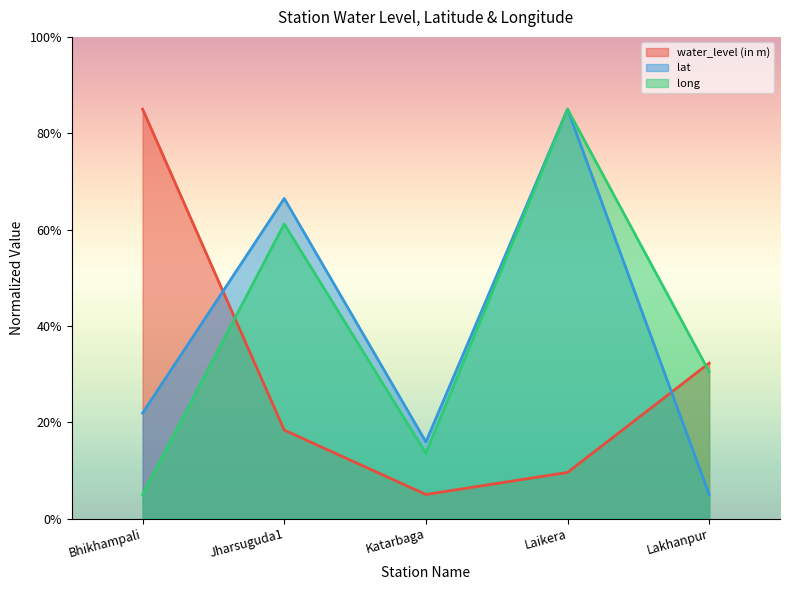

At which category is the sum across all series the highest?

Laikera